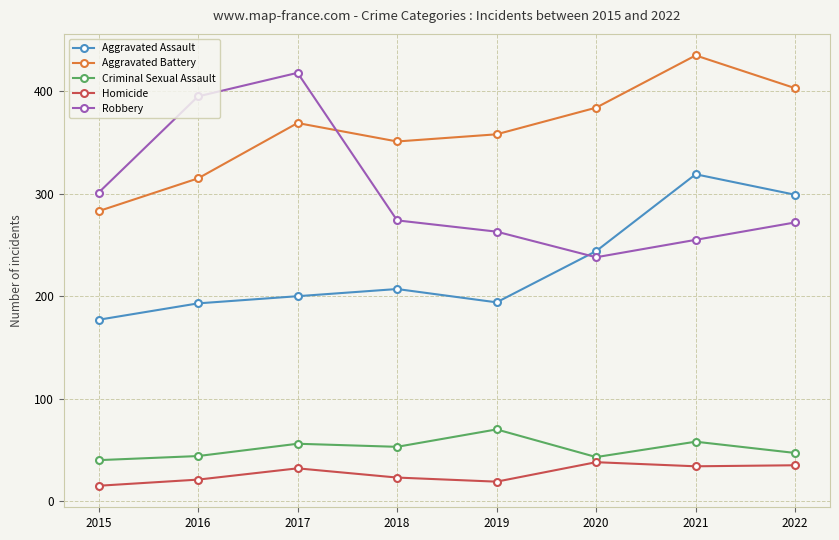

How many data points in Homicide are less than 32?

4